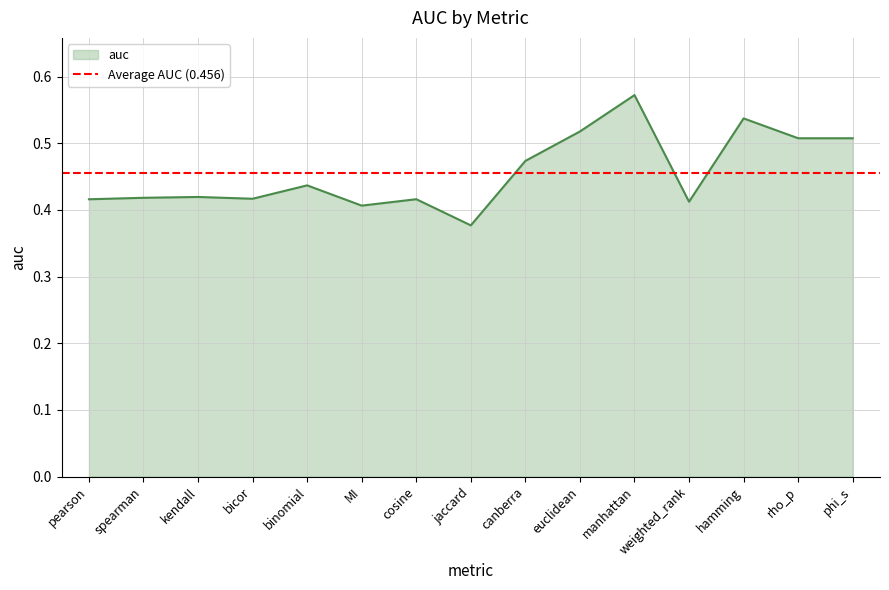

Between kendall and binomial, which is larger?

binomial